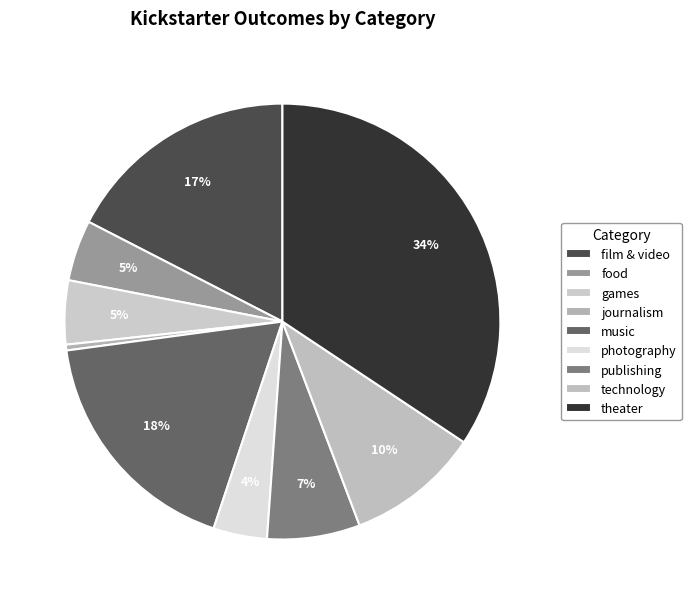

True or false: photography accounts for 4% of the total.

True